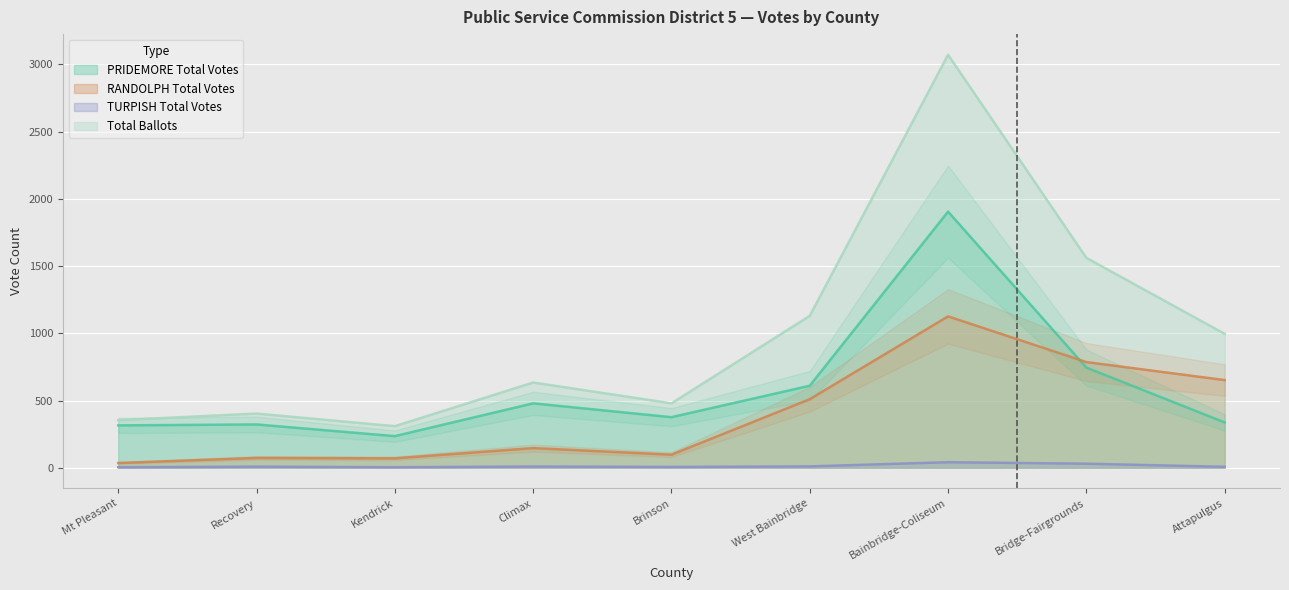

Which series changed the most between Recovery and Bridge-Fairgrounds?

Total Ballots